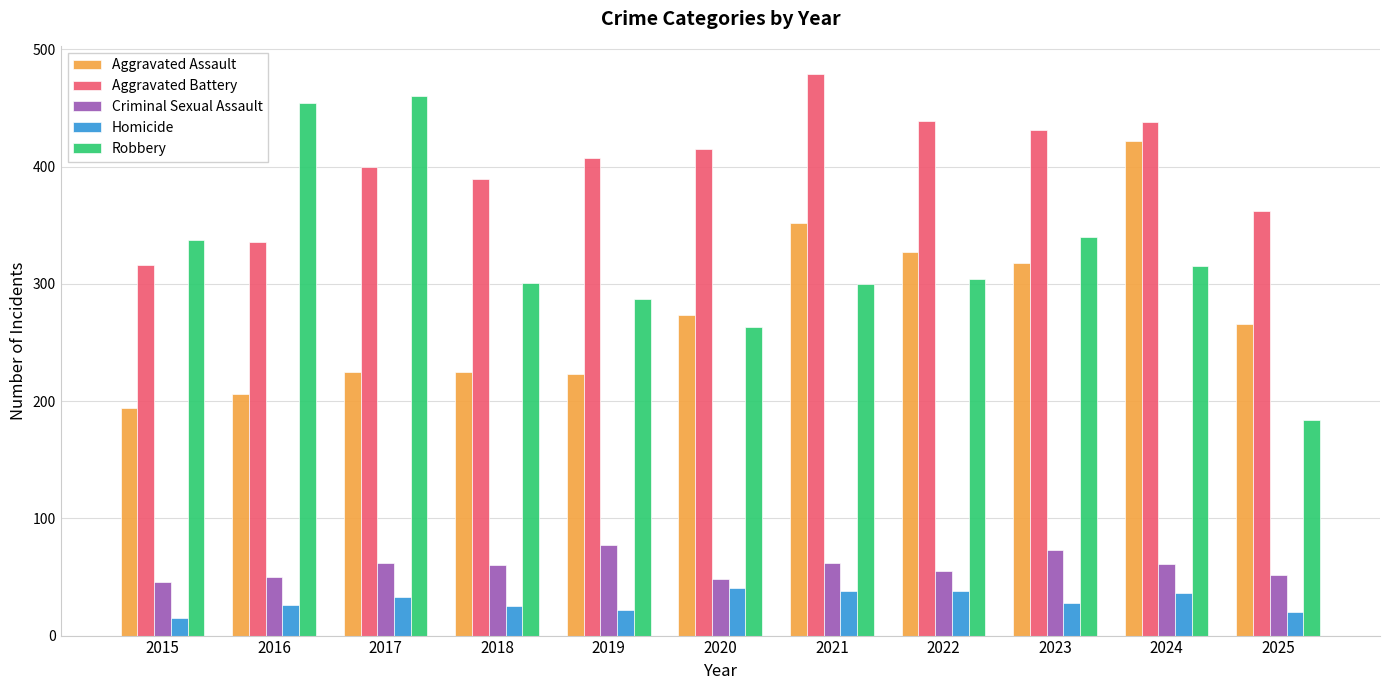

Is it true that Criminal Sexual Assault equals 52 at 2025?

True